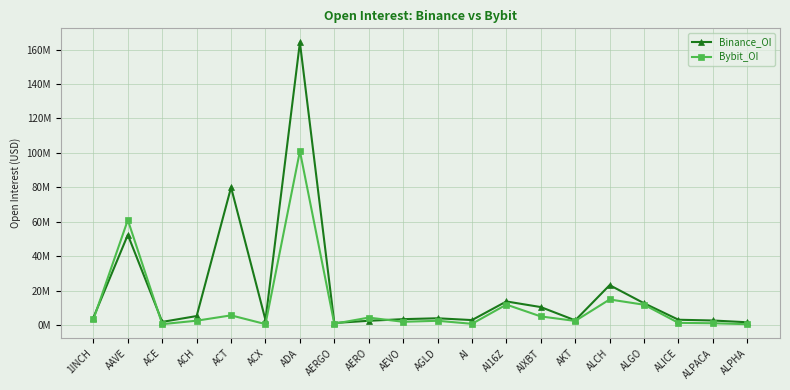

Which series has the widest spread of values?

Binance_OI